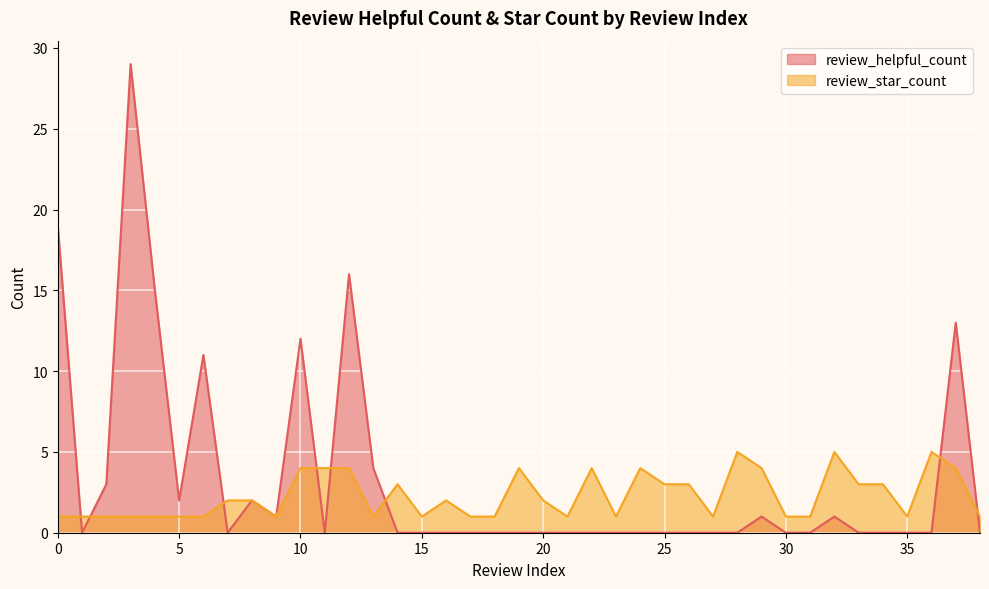

List the labels in order of review_helpful_count value, largest first.

3, 0, 12, 4, 37, 10, 6, 13, 2, 5, 8, 9, 29, 32, 1, 7, 11, 14, 15, 16, 17, 18, 19, 20, 21, 22, 23, 24, 25, 26, 27, 28, 30, 31, 33, 34, 35, 36, 38